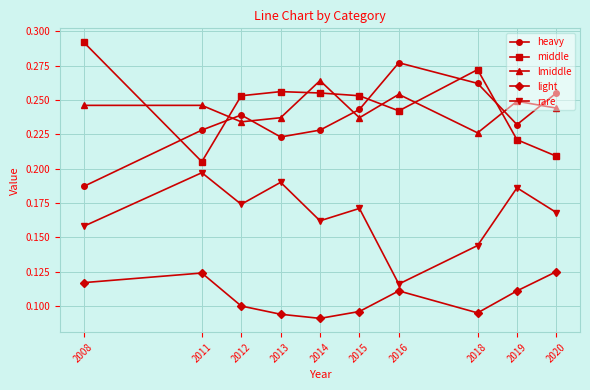

How many rare values are between 0 and 1?

10